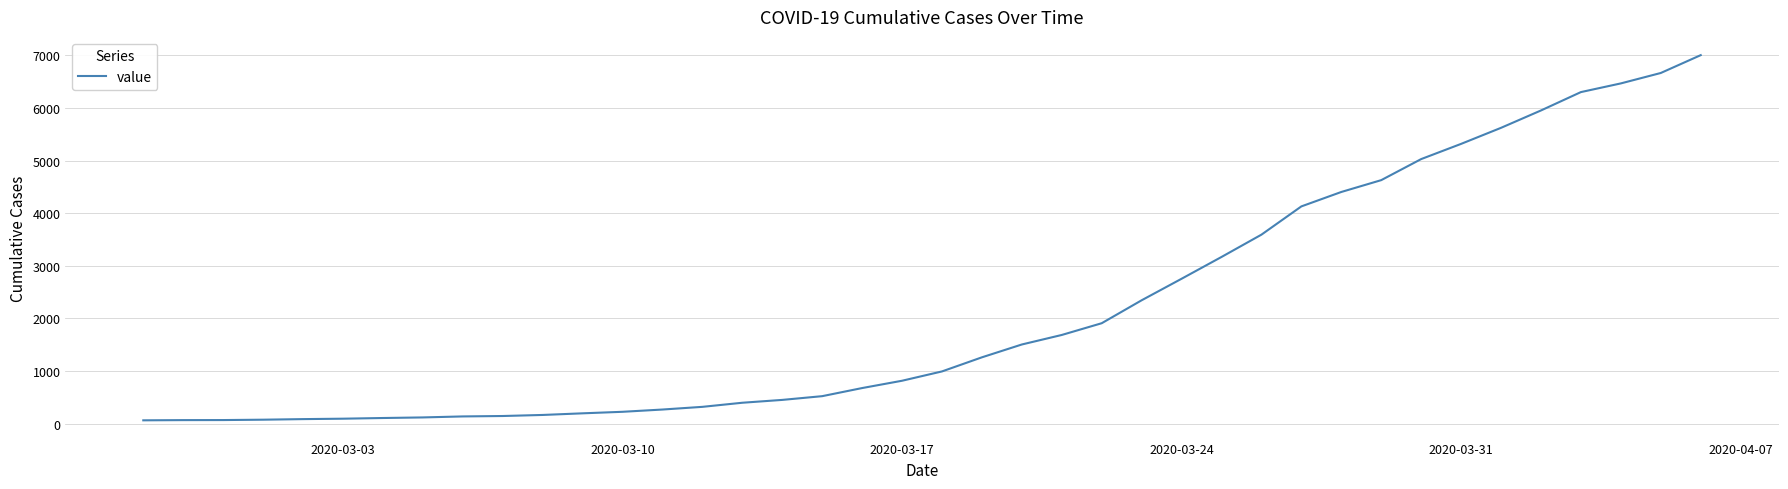

What is the difference between the maximum and minimum values?

6939